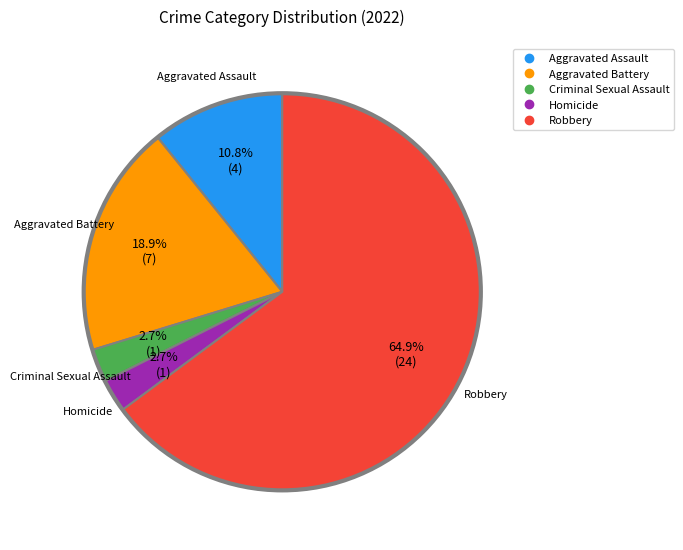

Is there any slice that represents more than half of the pie?

Yes